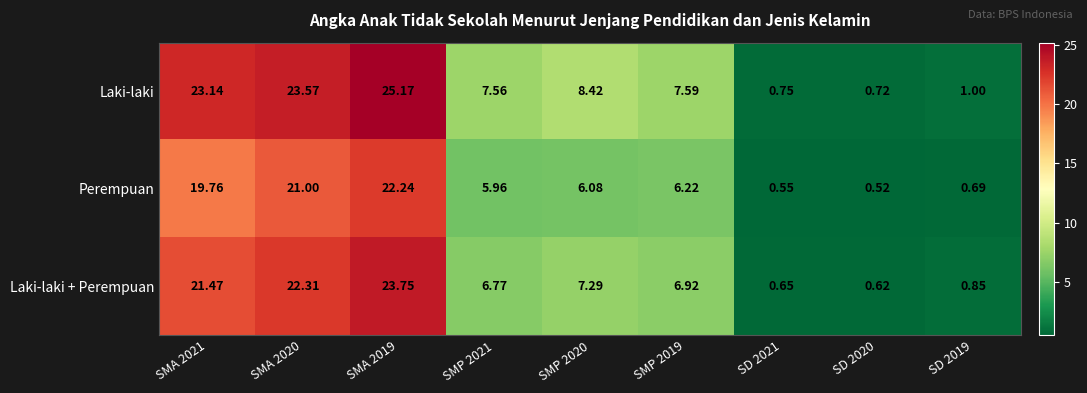

Which series has the largest total across all categories?

Laki-laki